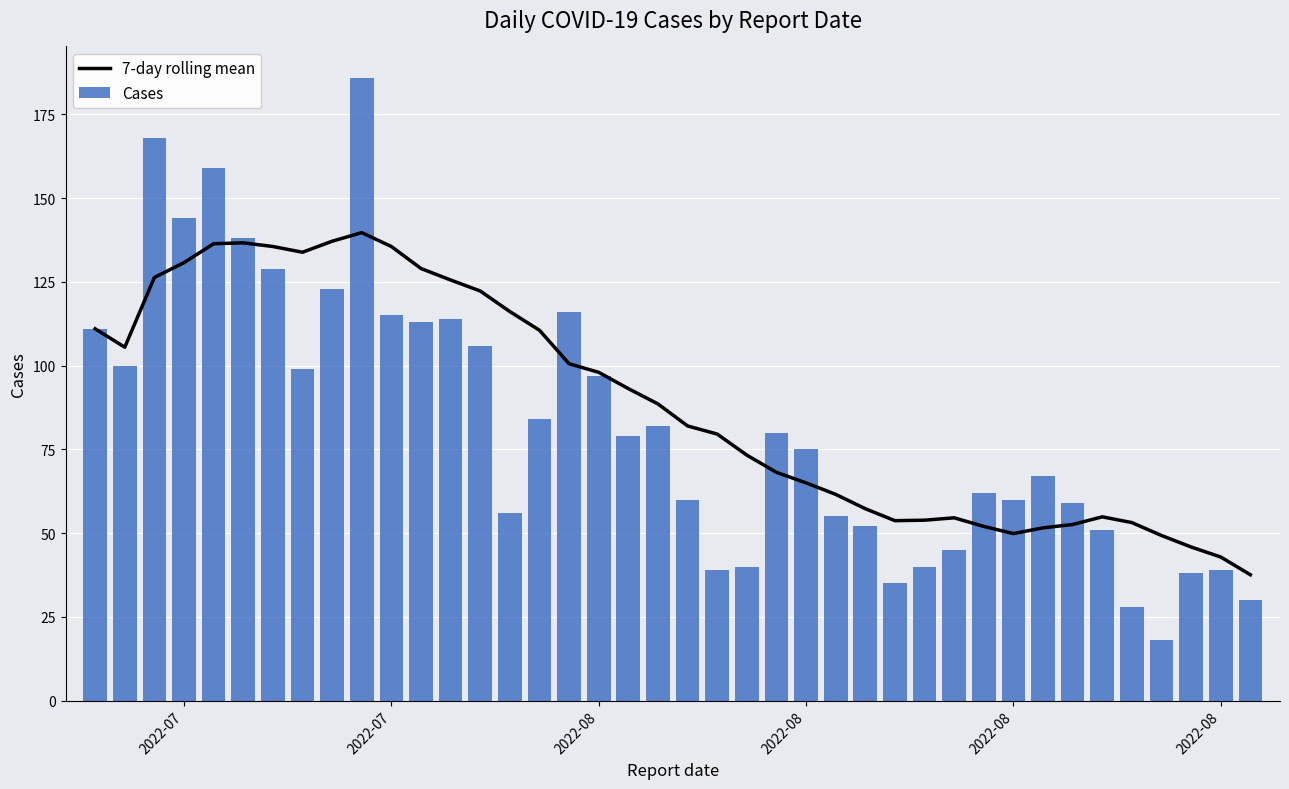

Which series has the largest range (max minus min)?

Cases